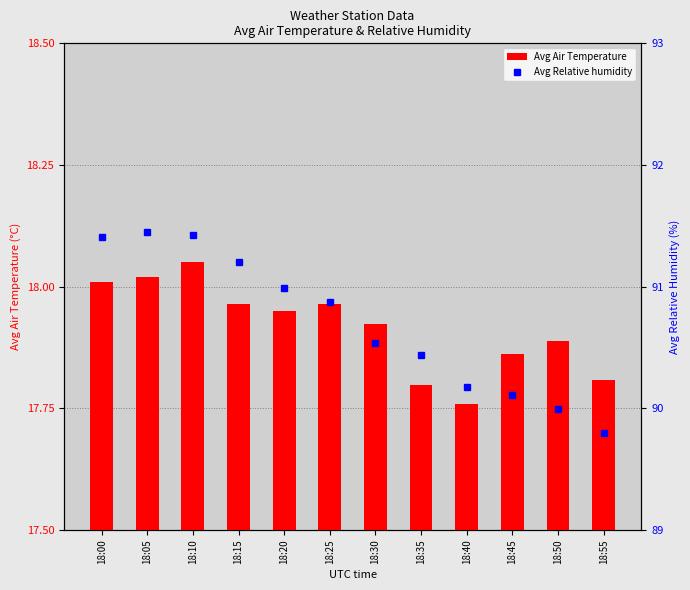

What is the sum of all Avg Relative humidity values?

1088.4